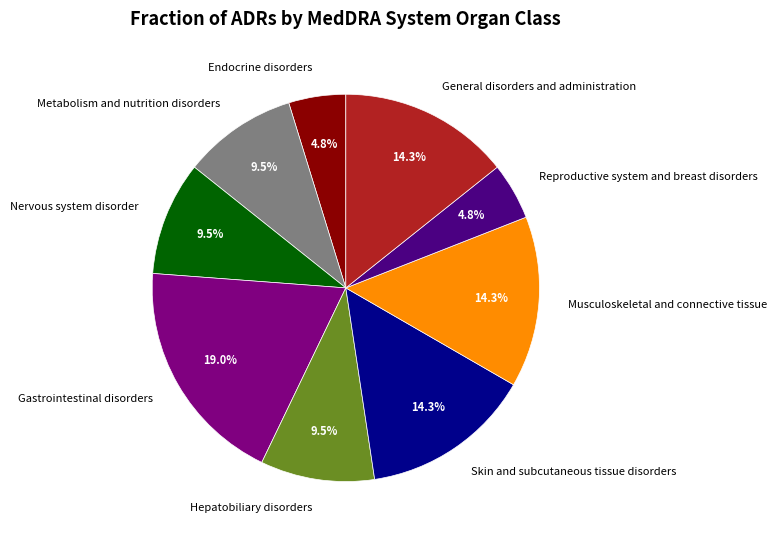

Between Gastrointestinal disorders and Endocrine disorders, which is larger?

Gastrointestinal disorders